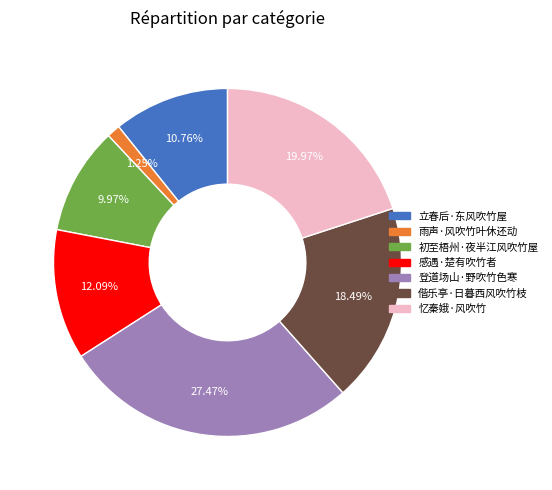

What is the ratio of the value at 登道场山·野吹竹色寒 to the value at 雨声·风吹竹叶休还动?

22.0